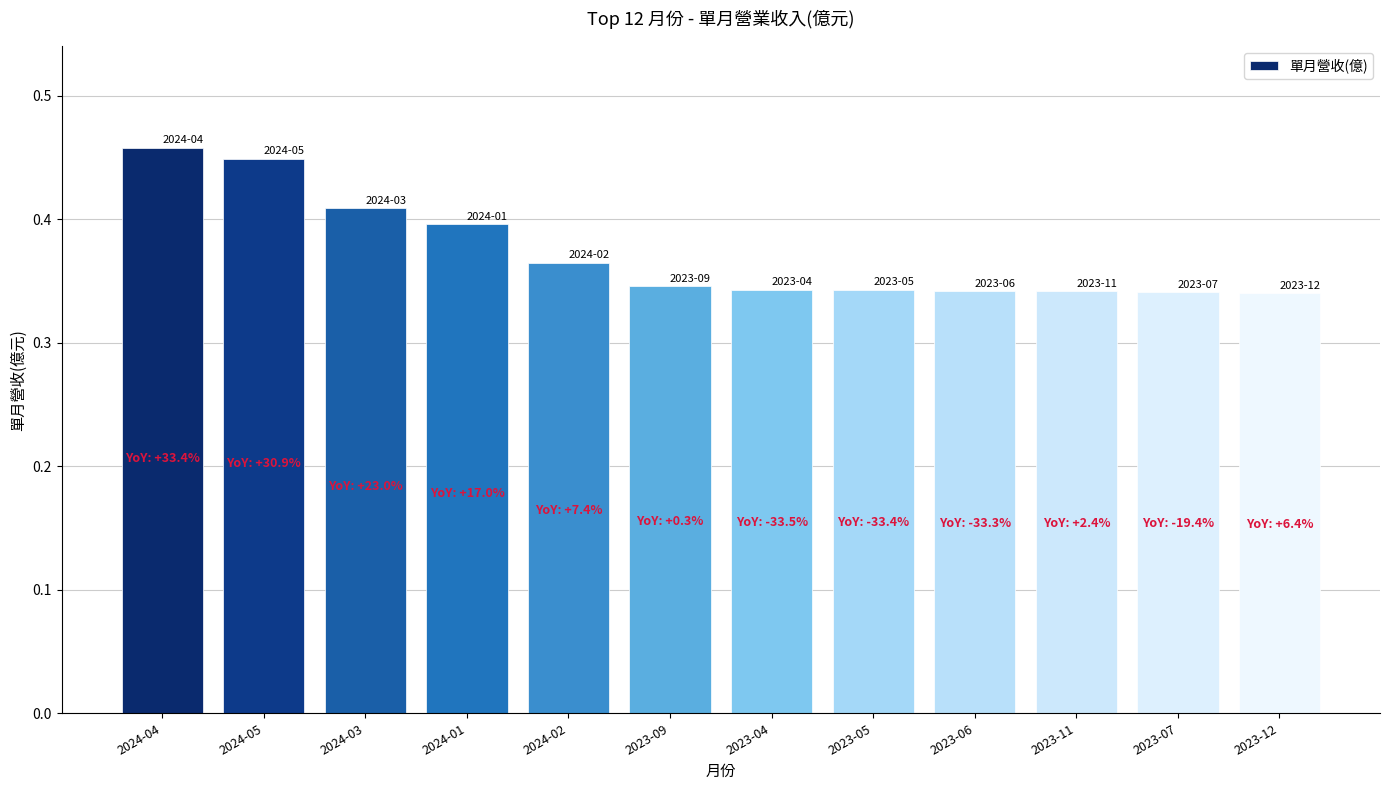

What position from the left is 2023-04?

7